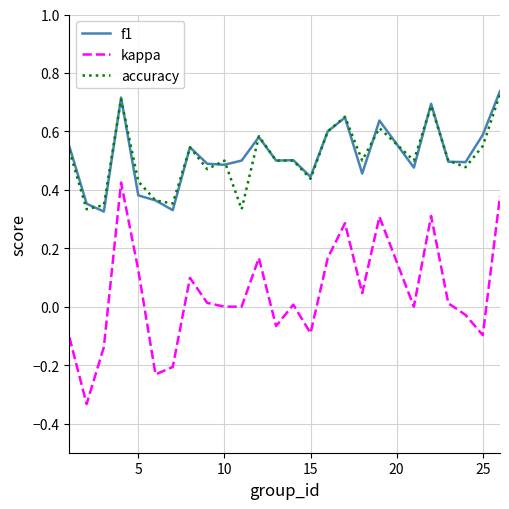

How many series are shown in this chart?

3